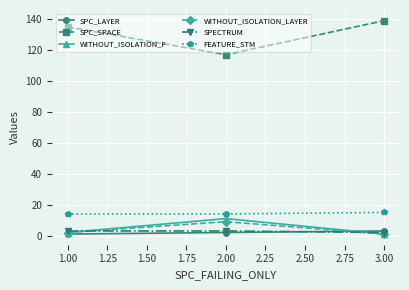

How many values in the WITHOUT_ISOLATION_F series are below 2?

1